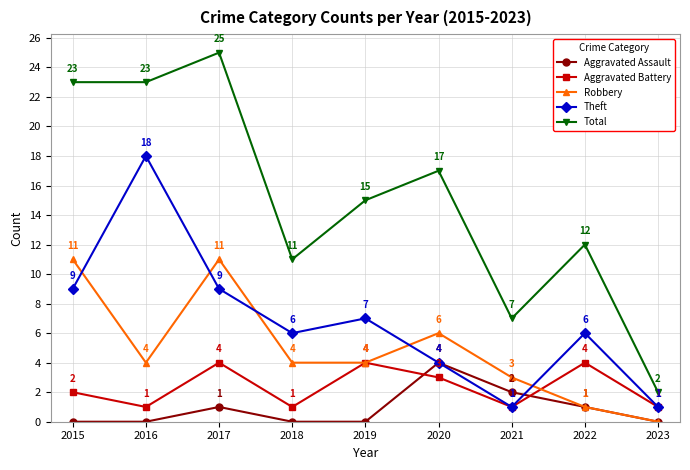

True or false: Robbery has more than 2 interior local peaks.

False